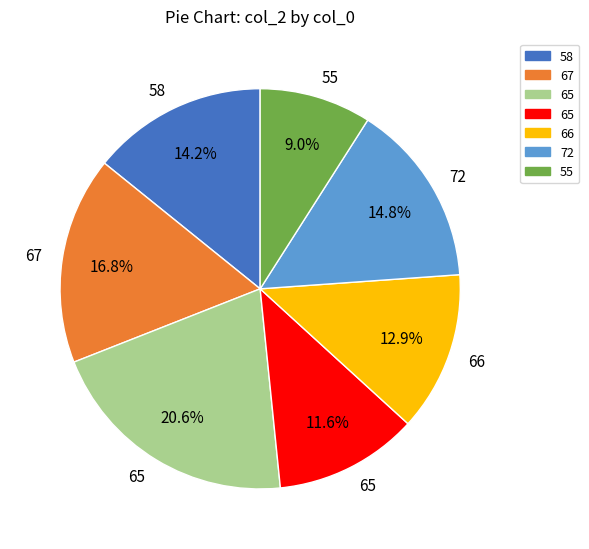

Does any single category account for the majority?

No